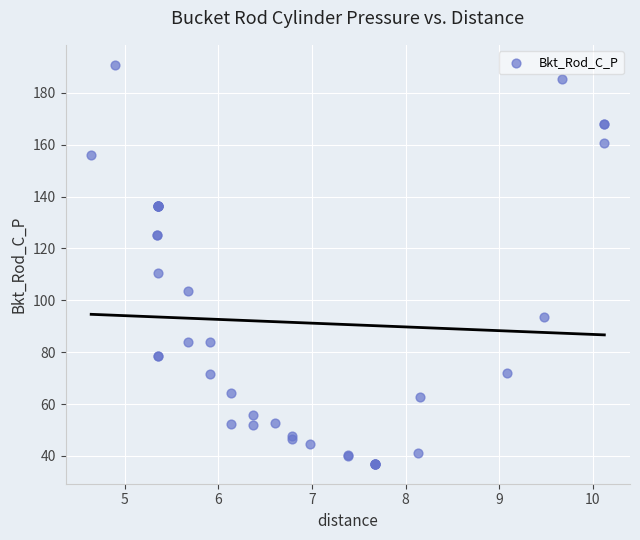

What Y value in the scatter plot is closest to 113?

110.4